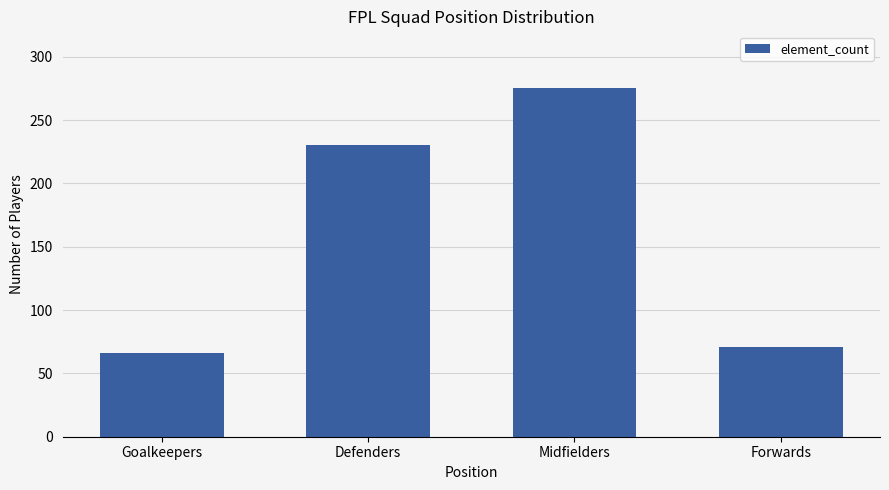

What is the label of the 1st bar from the right?

Forwards